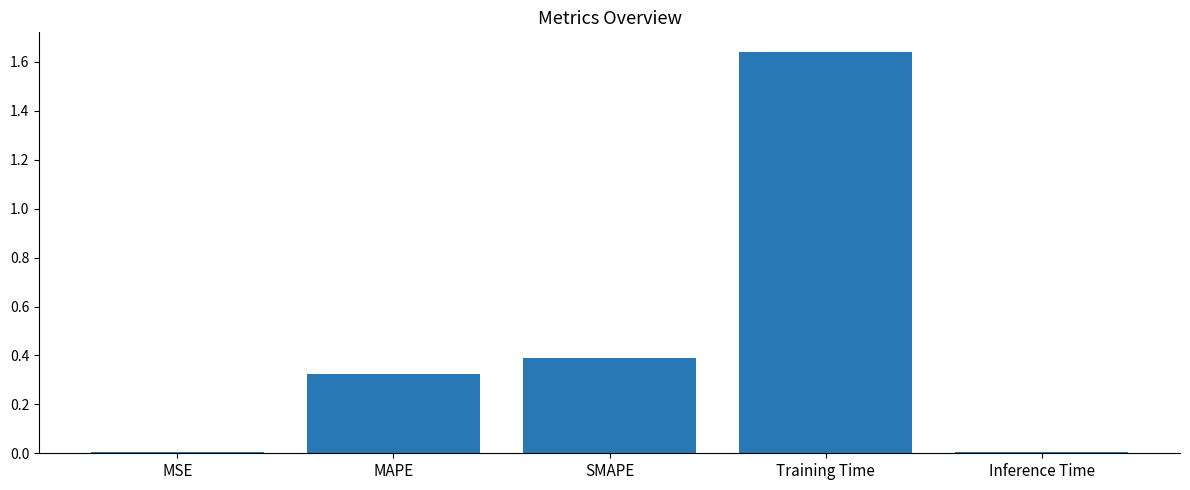

What is the change in value from MAPE to Inference Time?

-0.3